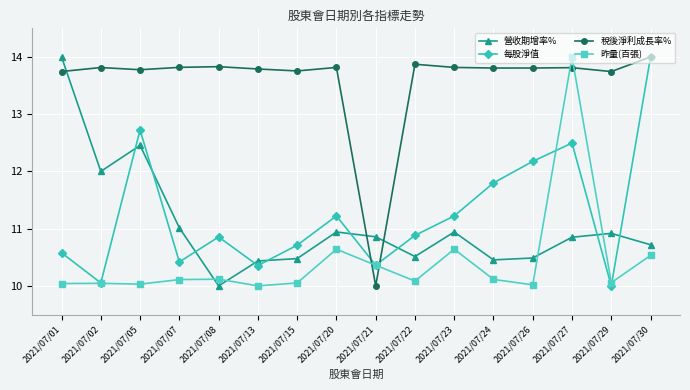

After their last crossing, which series has the higher values: 稅後淨利成長率% or 營收期增率%?

稅後淨利成長率%